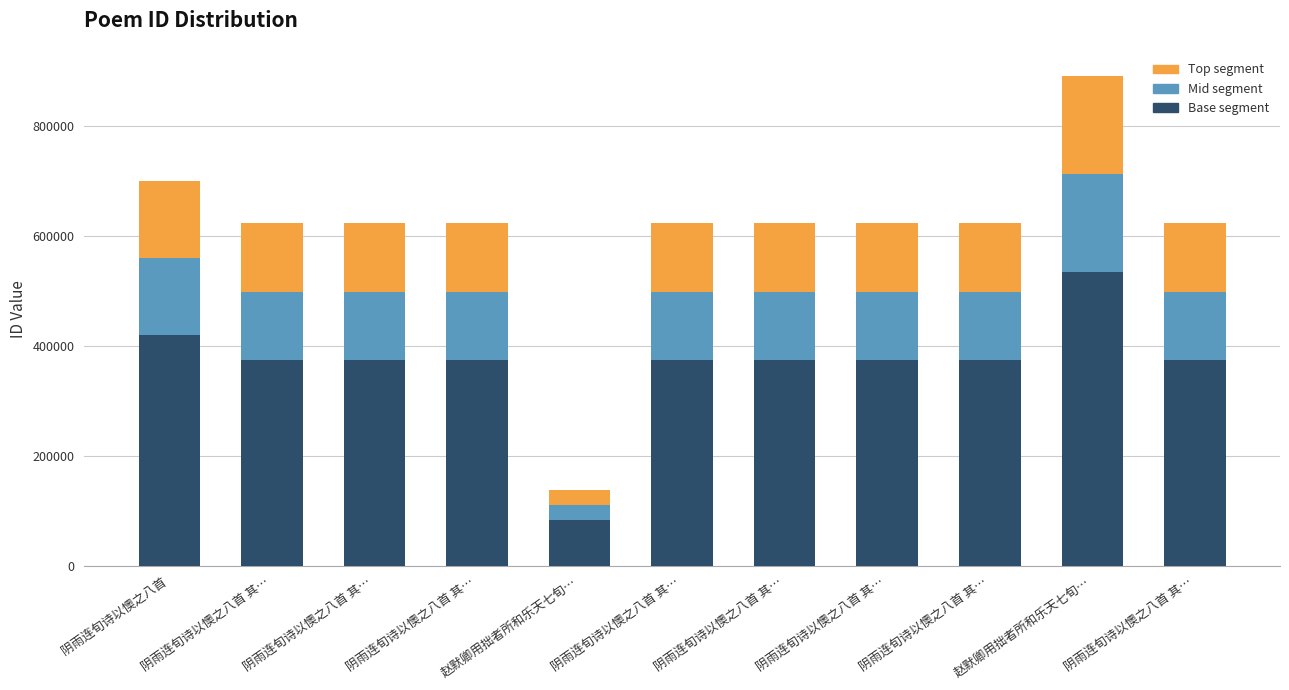

At which label does Mid segment first exceed 124634?

阴雨连旬诗以懊之八首